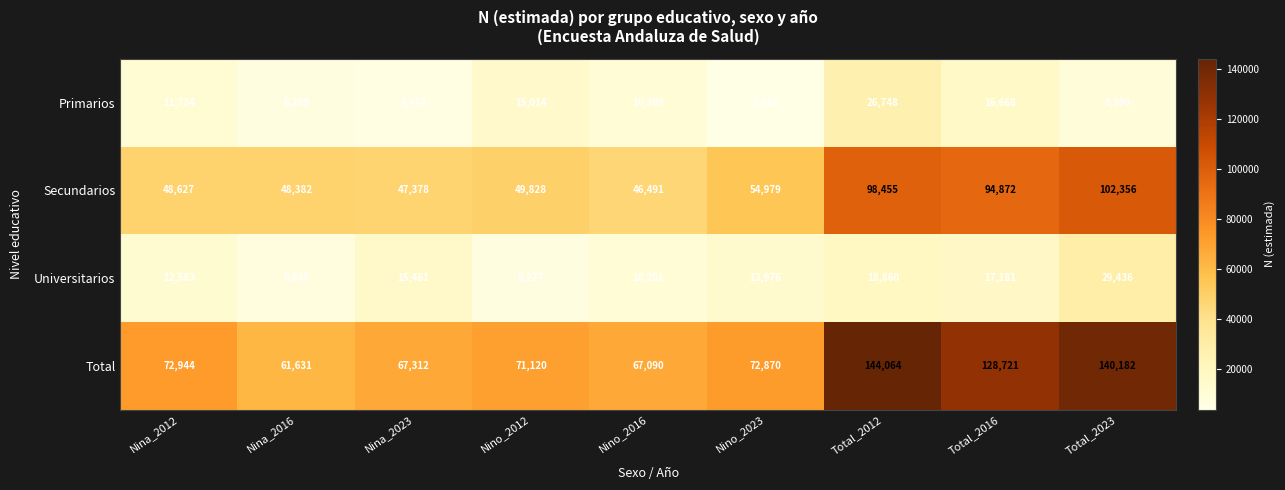

How many distinct data groups are displayed?

4